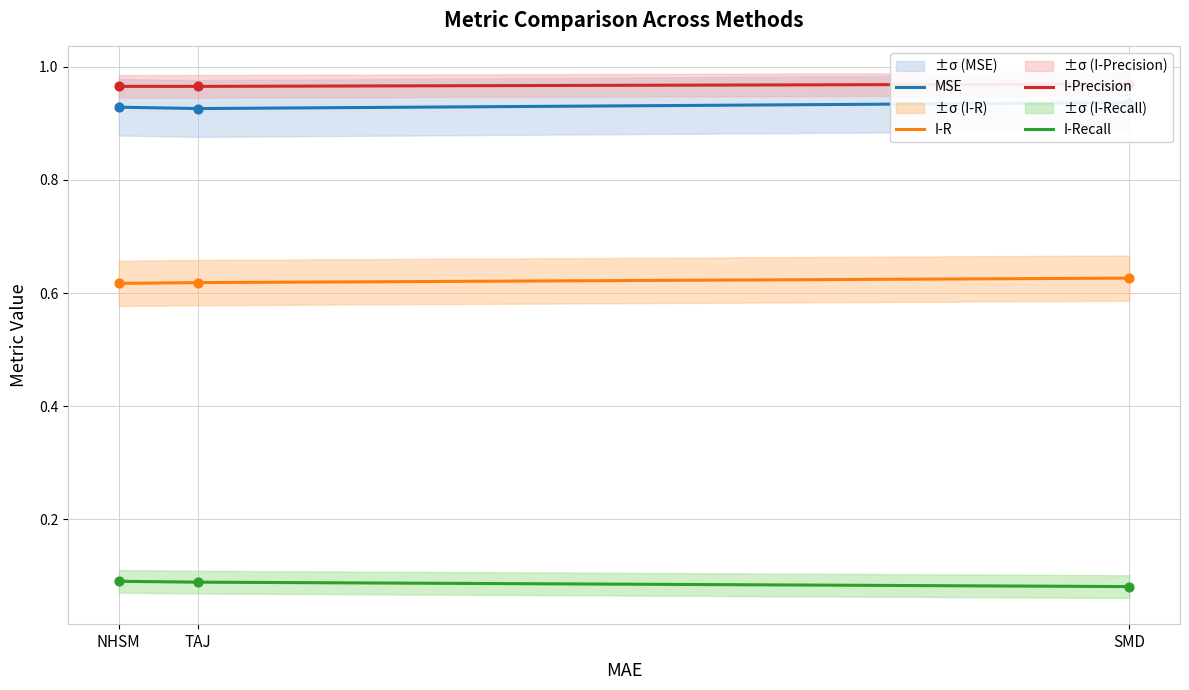

Which series contains the highest Y value?

I-Precision